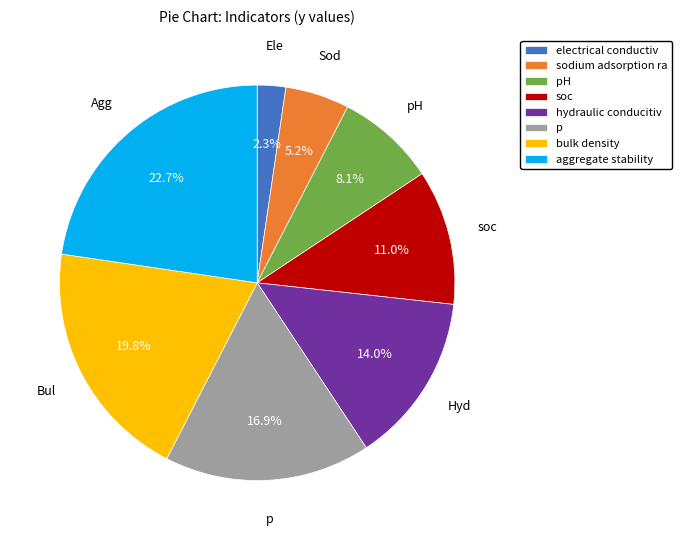

Which has a higher value, hydraulic conducitiv or aggregate stability?

aggregate stability